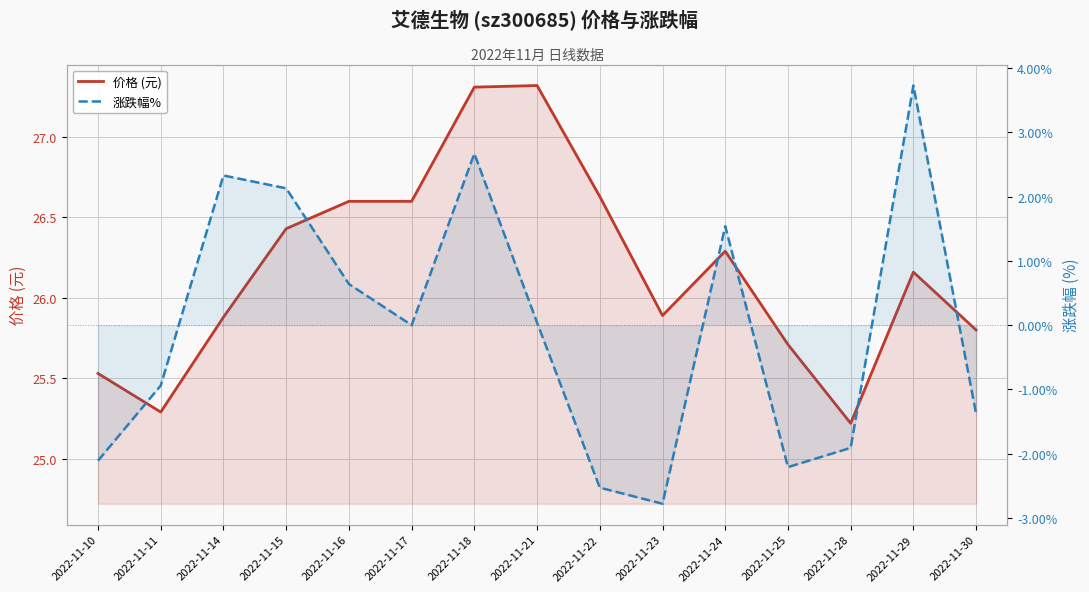

What are all the series names shown in the legend?

价格 (元), 涨跌幅%